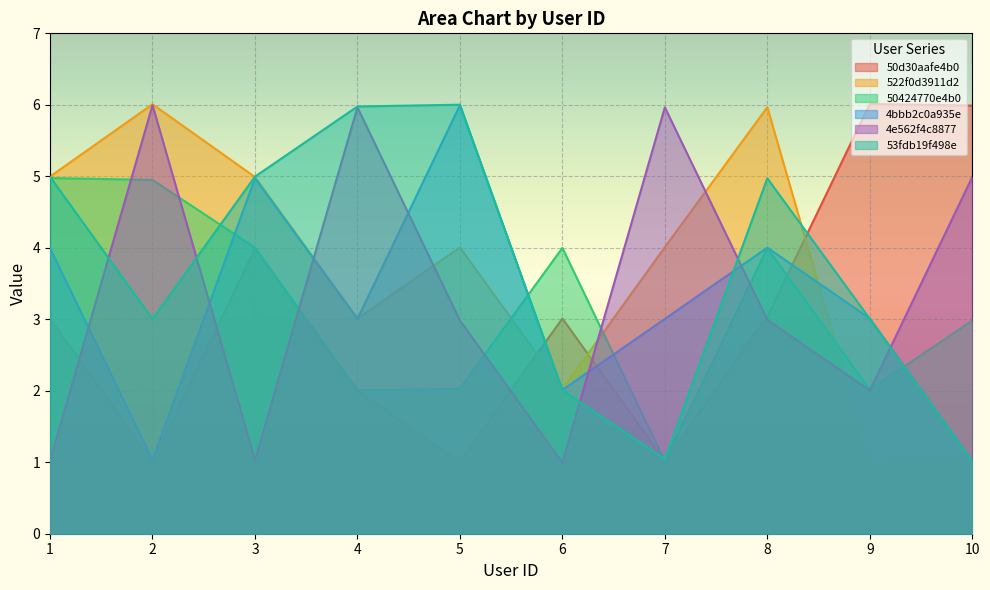

Between 2 and 5, which series saw the biggest shift?

4bbb2c0a935e